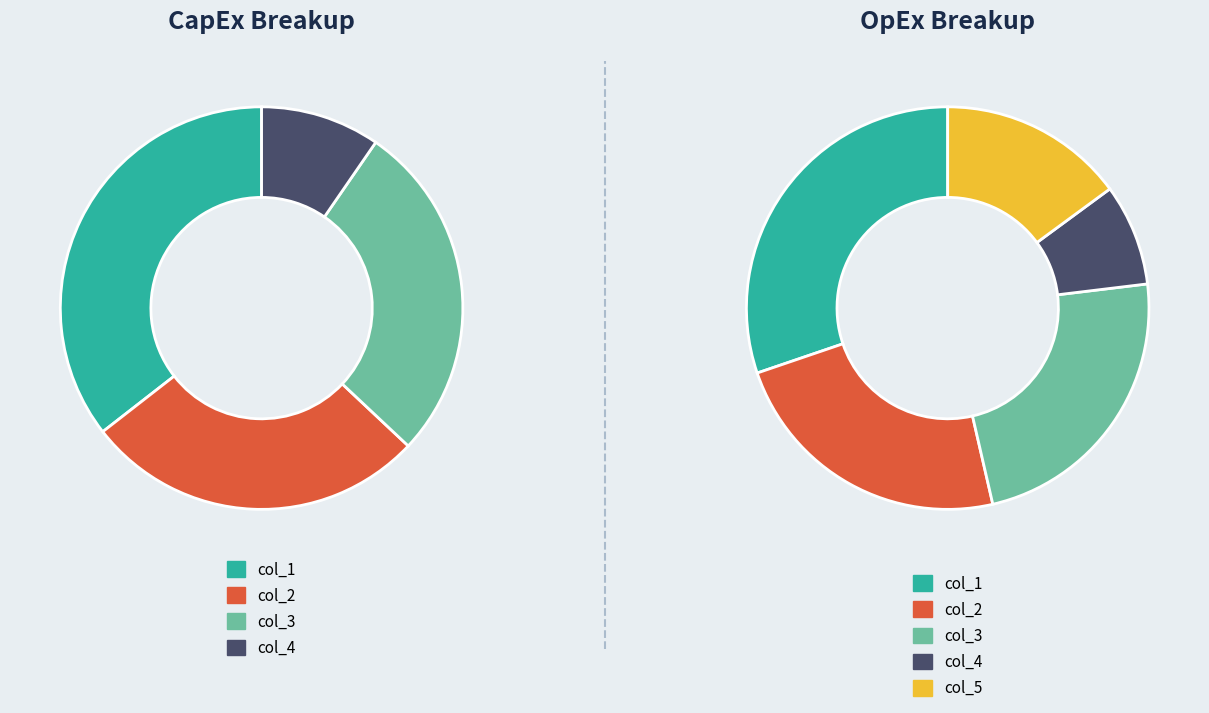

What percentage is NOT represented by 6?

95.0%